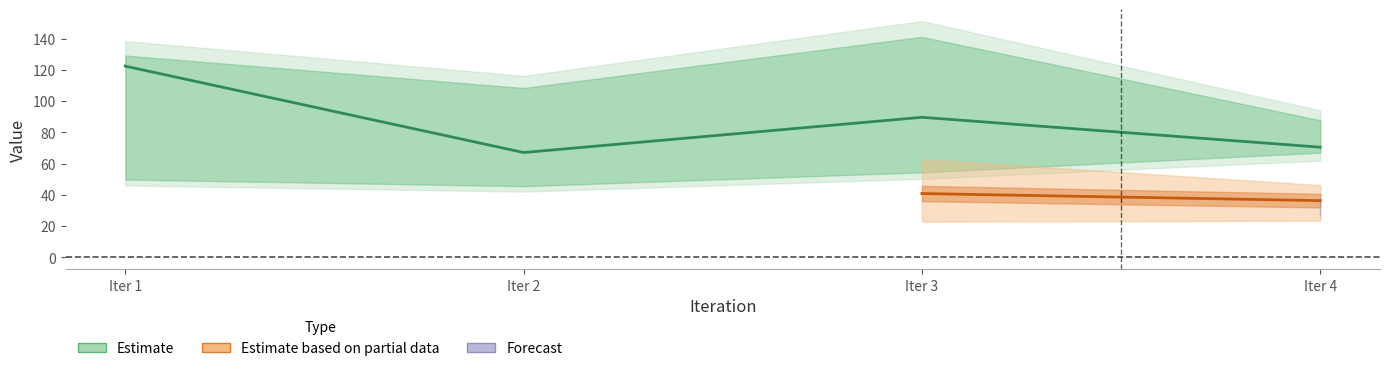

The param_2 series shows 99.2 at 2. True or false?

False